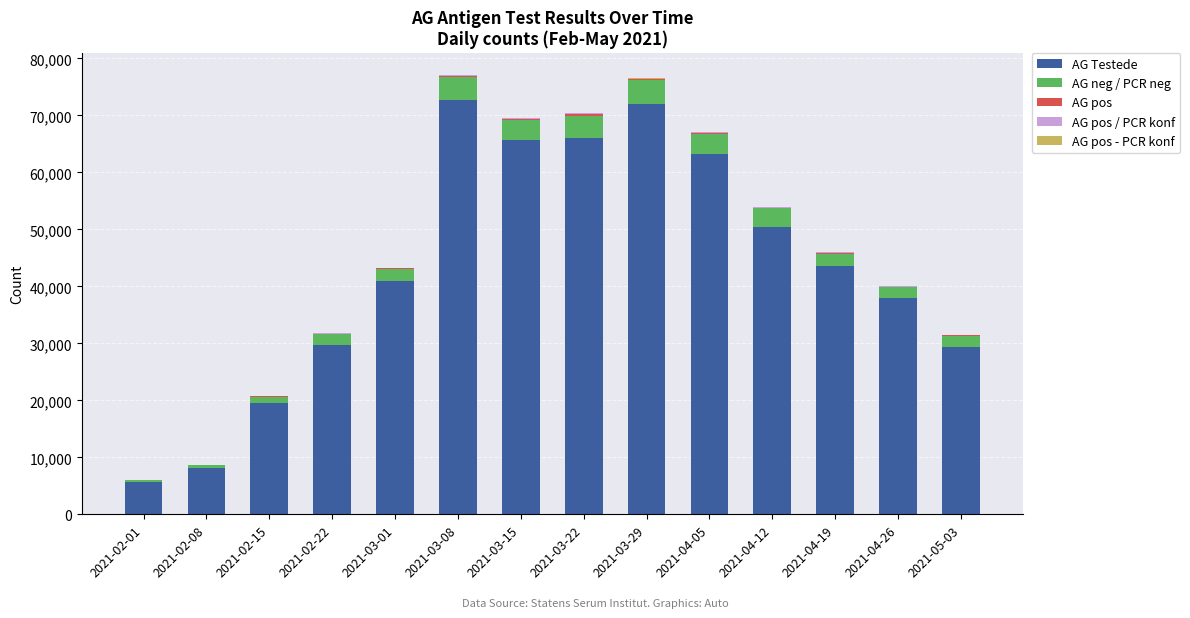

Are the bars grouped side by side (vs. stacked)?

No